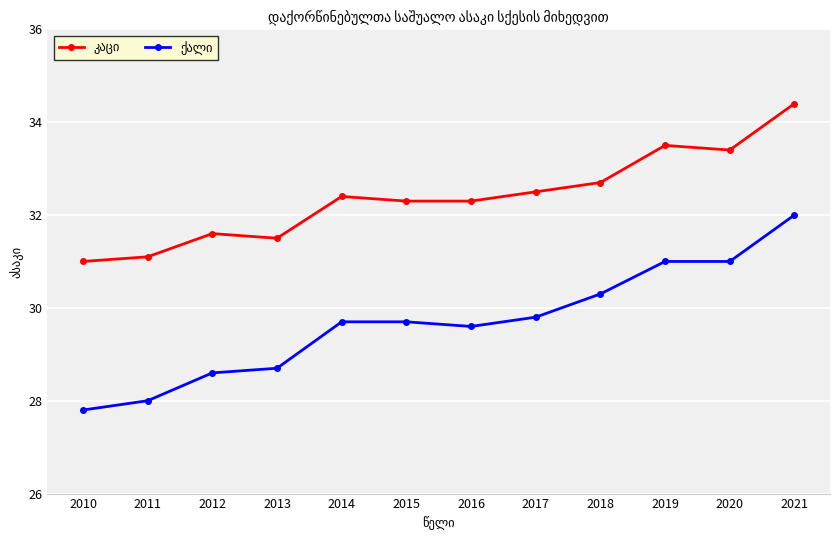

What is the total value across all series at 2016?

61.9